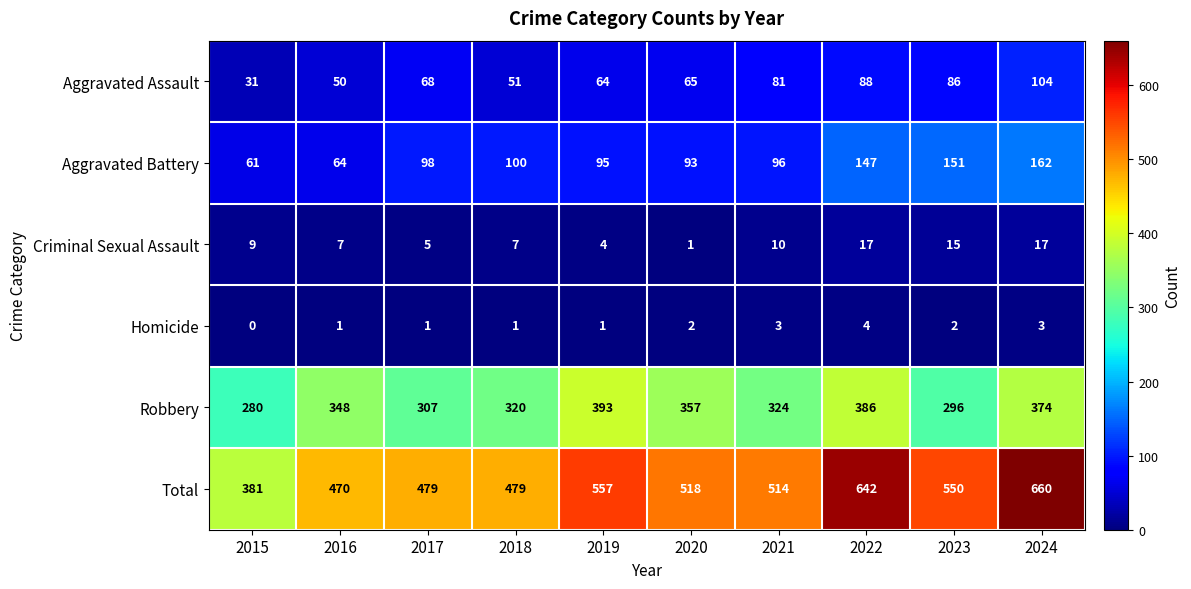

The value of Total at 2024 is 182. True or false?

False